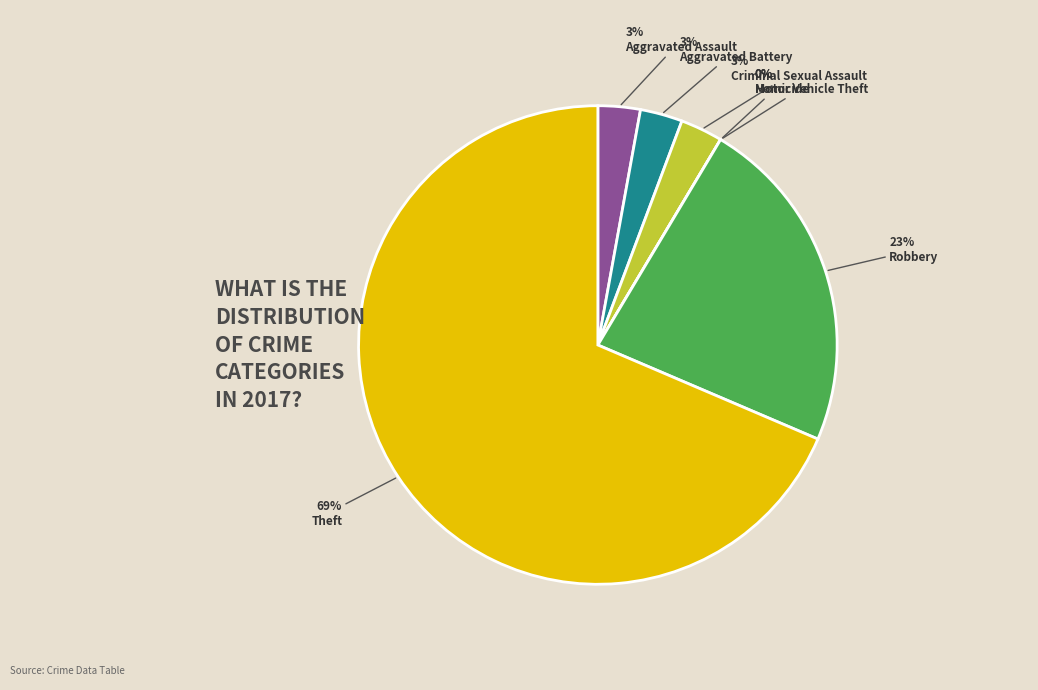

The Motor Vehicle Theft slice represents 1% of the pie. True or false?

False